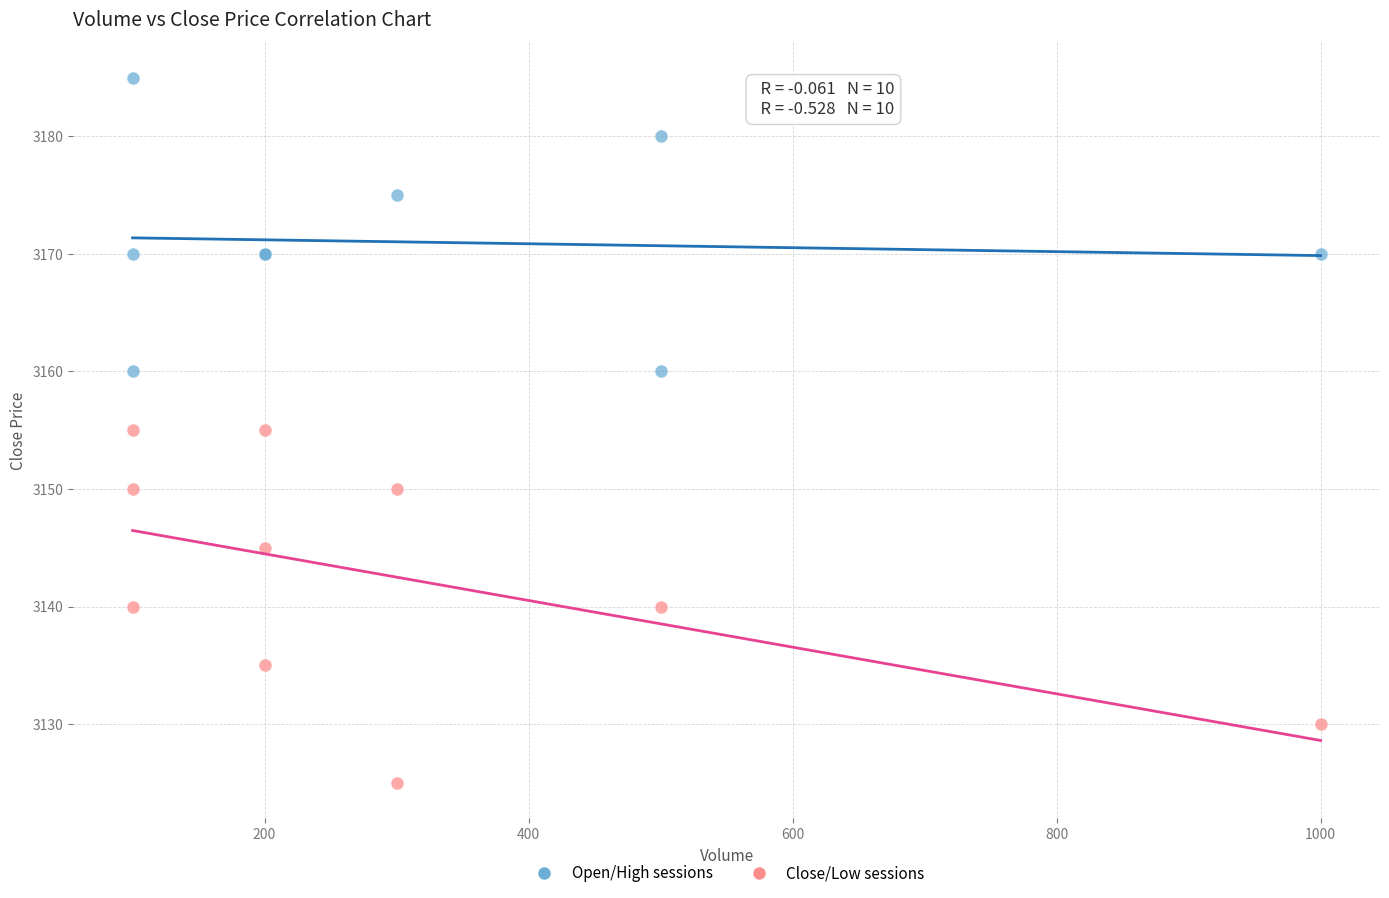

Which series has the widest spread of Y values?

Close/Low sessions